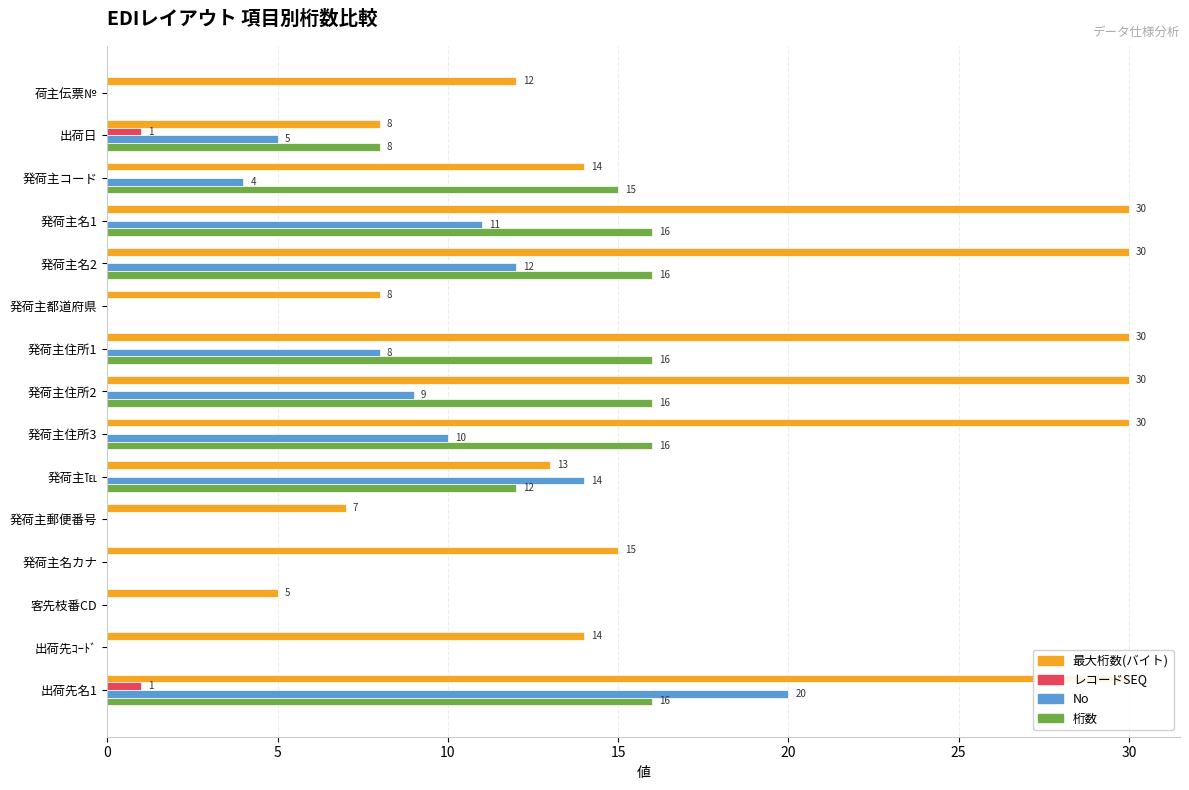

Reading right to left, what are all the values shown in this chart?

最大桁数(バイト): 30	14	5	15	7	13	30	30	30	8	30	30	14	8	12
レコードSEQ: 1	0	0	0	0	0	0	0	0	0	0	0	0	1	0
No: 20	0	0	0	0	14	10	9	8	0	12	11	4	5	0
桁数: 16	0	0	0	0	12	16	16	16	0	16	16	15	8	0